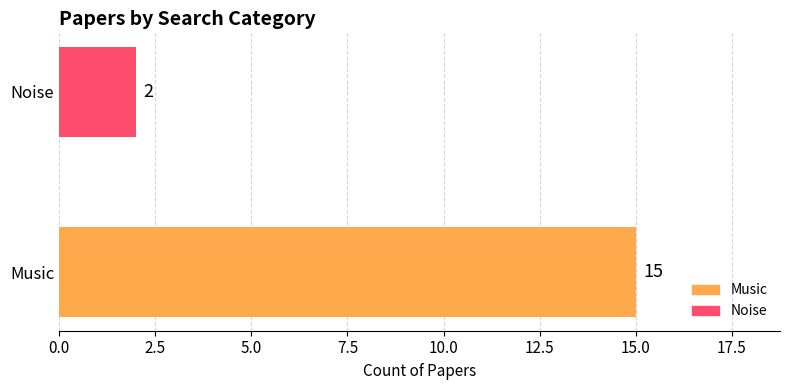

The value at Music is 15. True or false?

True